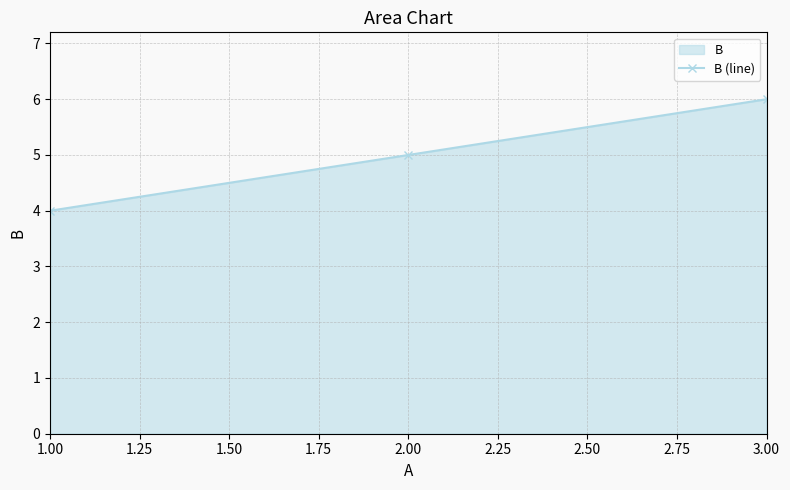

How many data points are above 5?

1